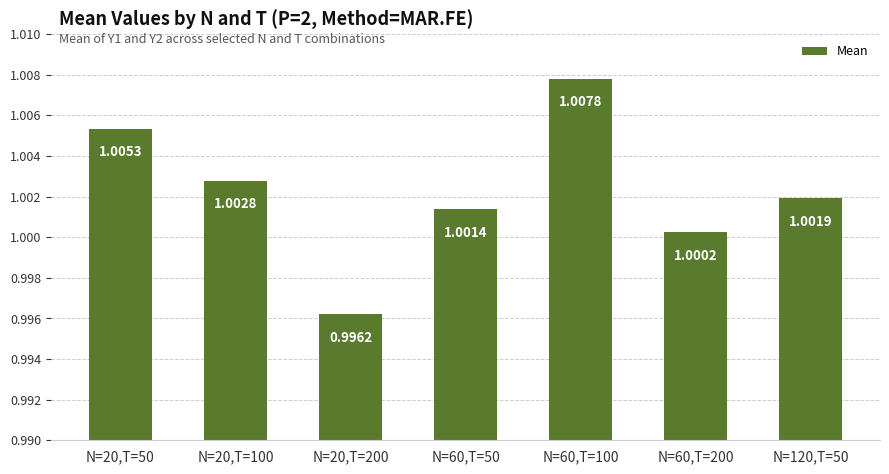

Which has a higher value, N=20,T=200 or N=120,T=50?

N=120,T=50